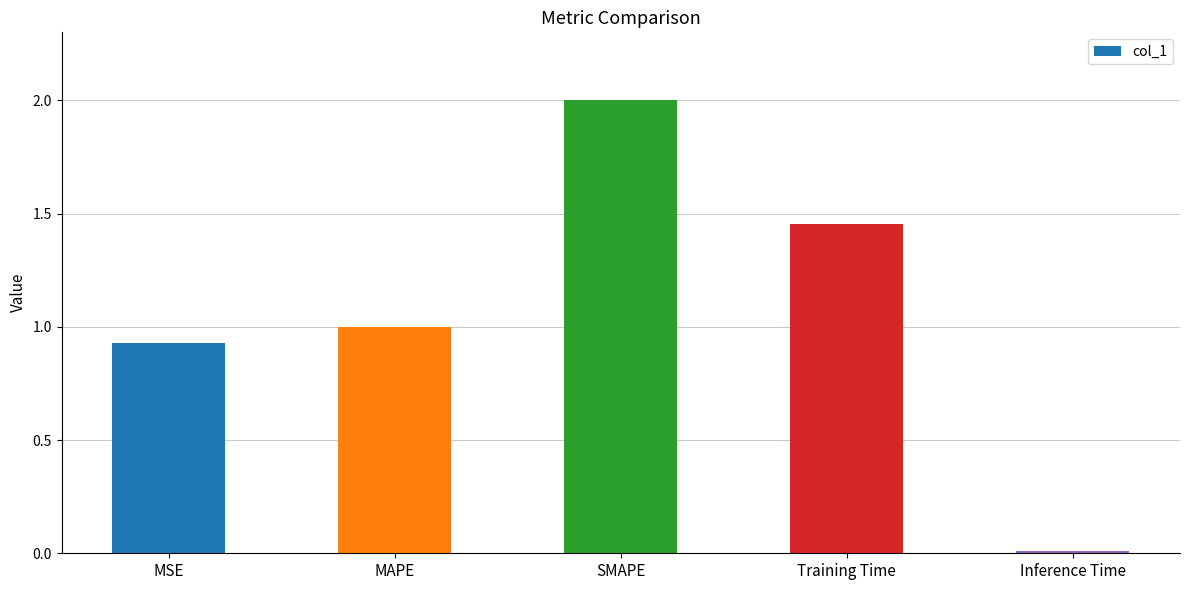

Rank the categories by value from lowest to highest.

Inference Time, MSE, MAPE, Training Time, SMAPE